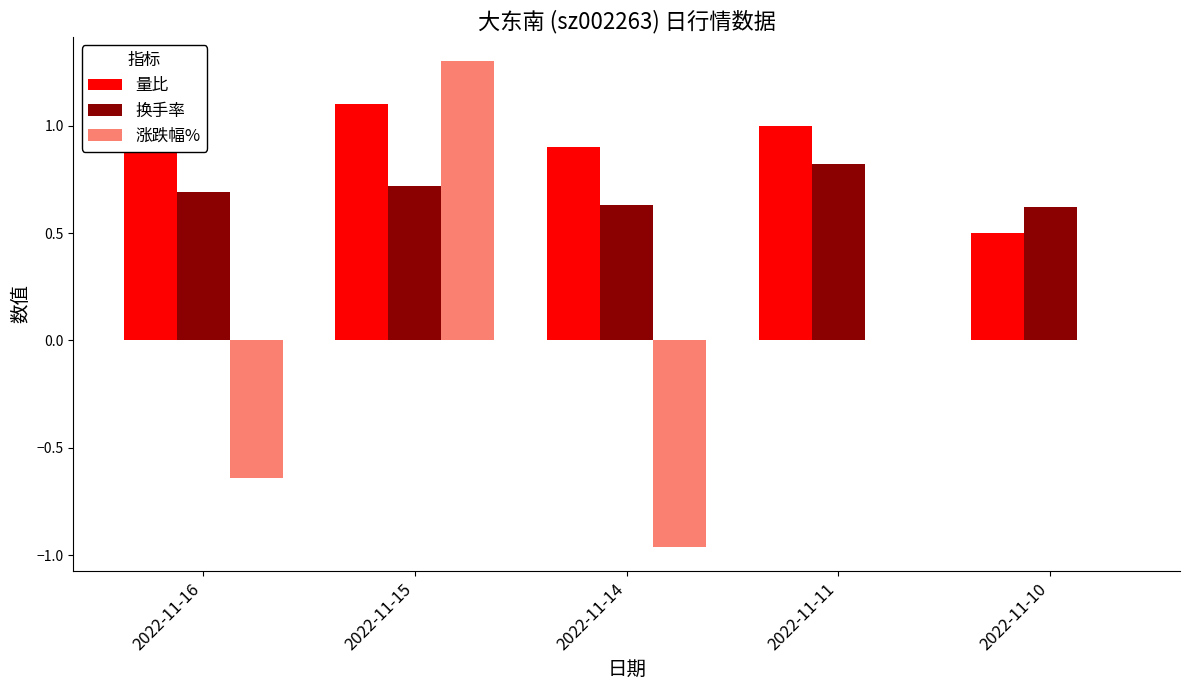

What is the average value of the 量比 series?

0.9